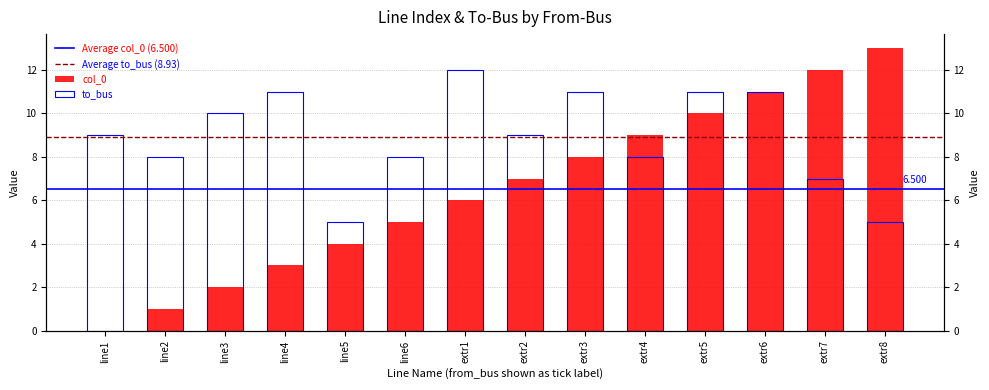

Reading left to right, what are all the values shown in this chart?

col_0: 0	1	2	3	4	5	6	7	8	9	10	11	12	13
to_bus: 9	8	10	11	5	8	12	9	11	8	11	11	7	5